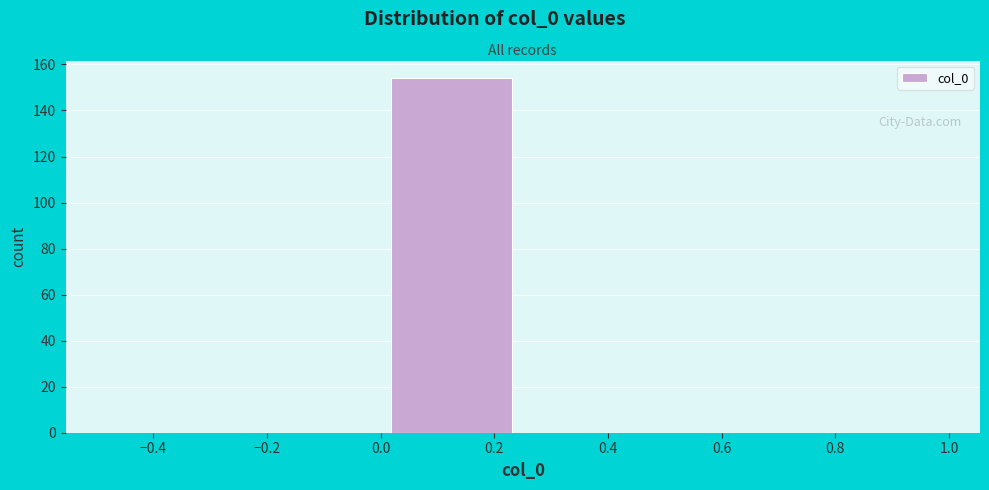

Reading left to right, transcribe this chart: for each bar, give the range it covers on the x-axis and its height. The values are not printed on the chart, so give them approximately, as read against the axis.

-0.50 to -0.25: 0
-0.25 to 0.00: 0
0.00 to 0.25: 154
0.25 to 0.50: 0
0.50 to 0.75: 0
0.75 to 1.00: 0